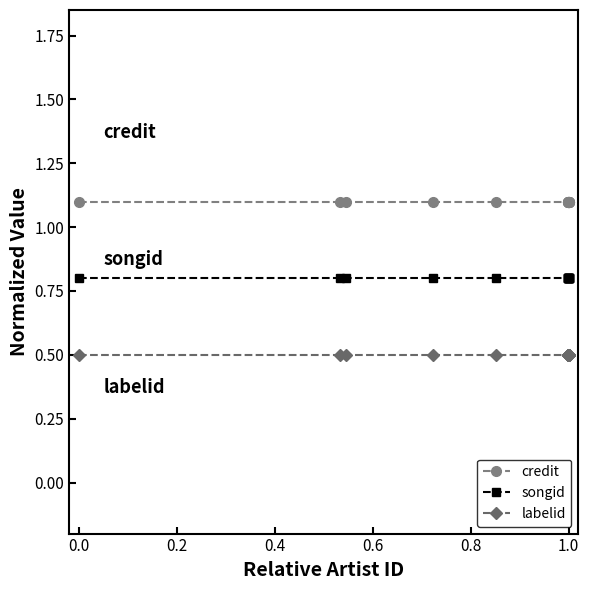

Rank the series by their maximum value, from highest to lowest.

credit, songid, labelid